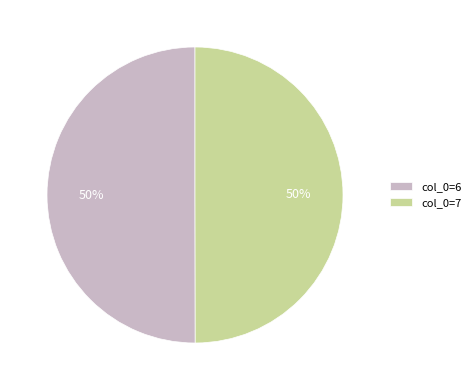

Combined, do col_0=6 and col_0=7 account for over 50%?

Yes